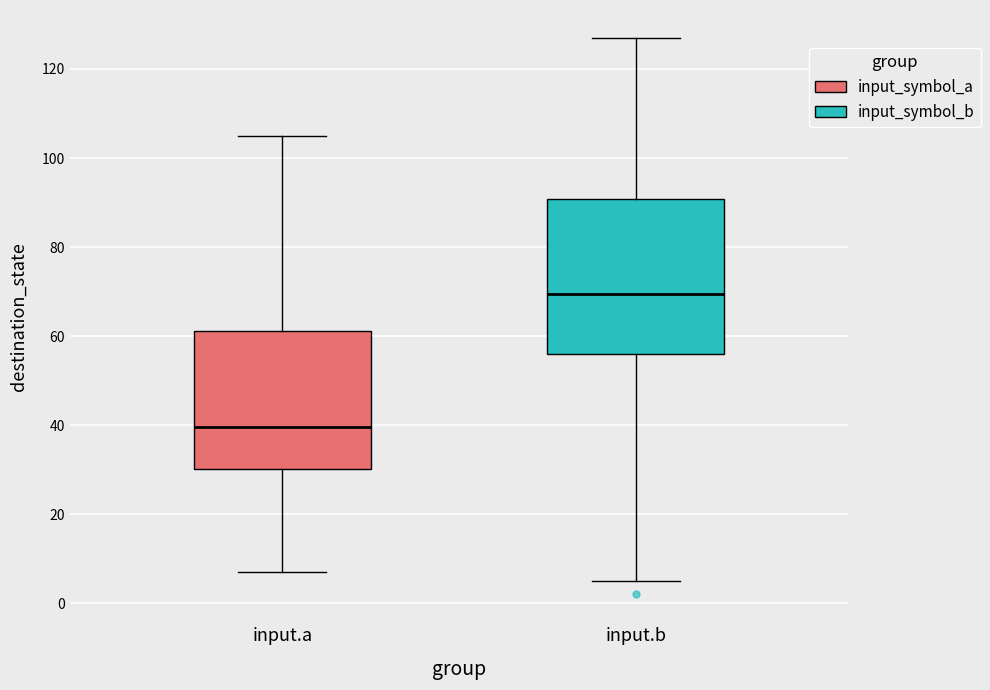

Which box has the highest median line?

input.b